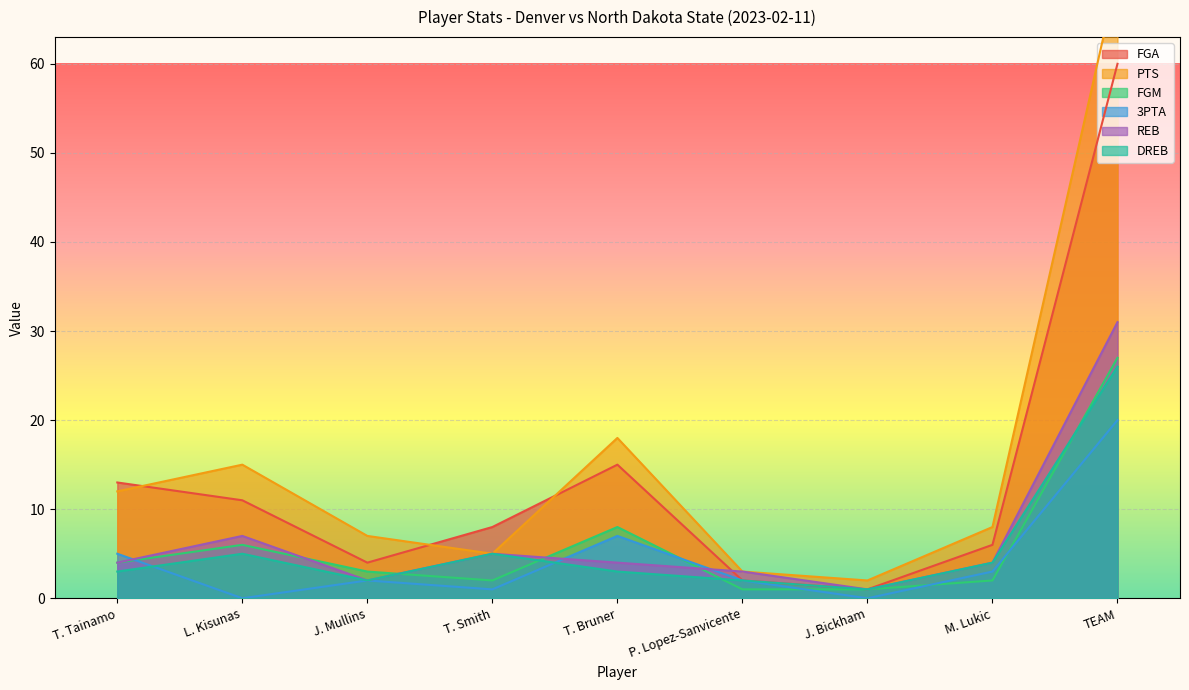

Rank the series at T. Tainamo from highest to lowest value.

FGA, PTS, 3PTA, FGM, REB, DREB